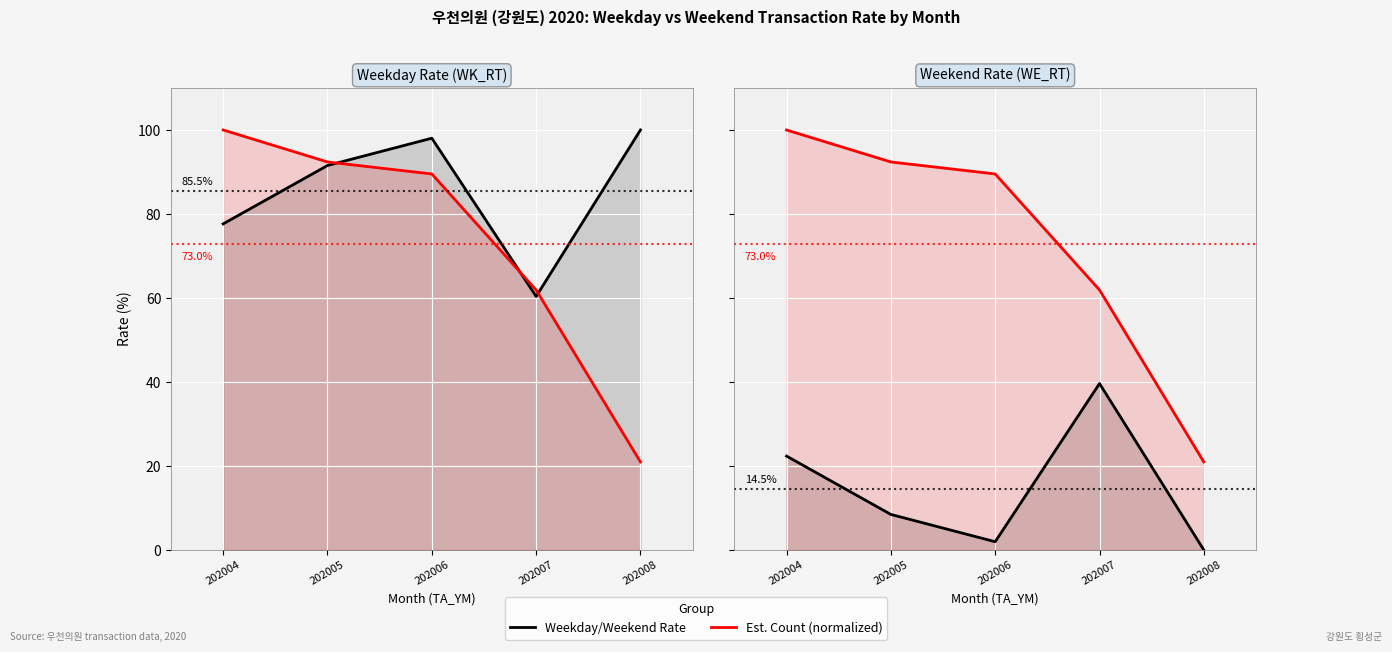

Rank the series by their maximum value, from lowest to highest.

Weekday/Weekend Rate, Est. Count (normalized)